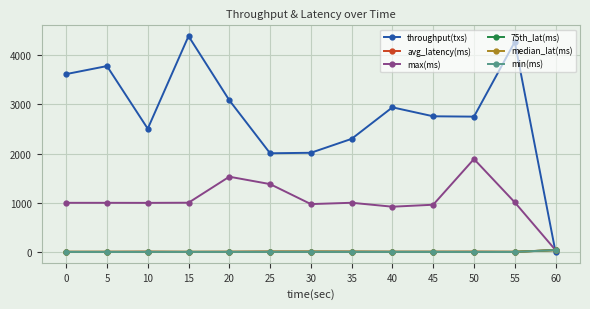

What are all the series names shown in the legend?

throughput(txs), avg_latency(ms), max(ms), 75th_lat(ms), median_lat(ms), min(ms)